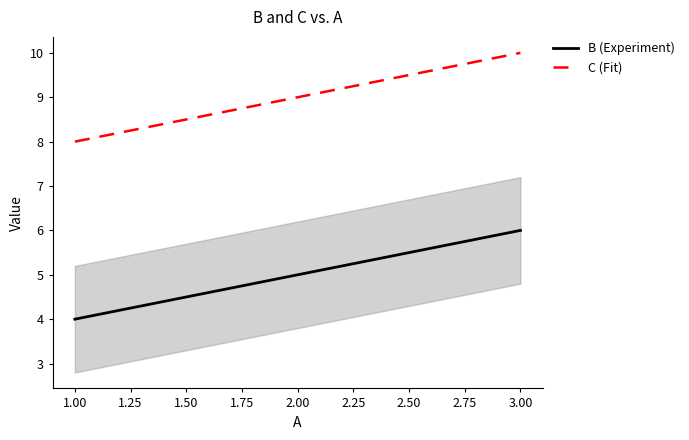

What position from the left is 2.00?

2